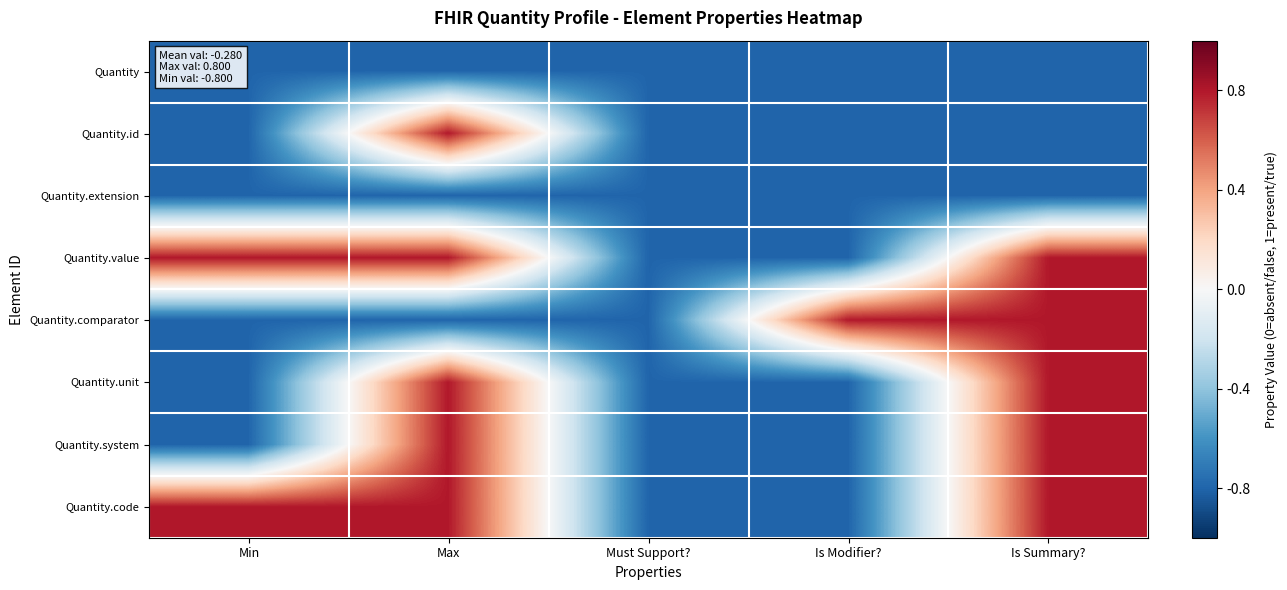

At how many categories does at least one series exceed 0?

4